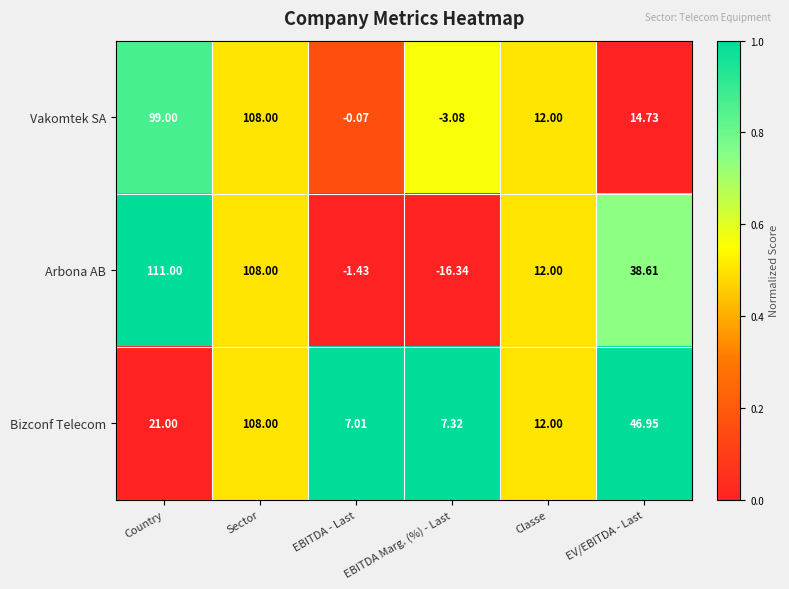

Between Country and Sector, which series saw the biggest shift?

Bizconf Telecom